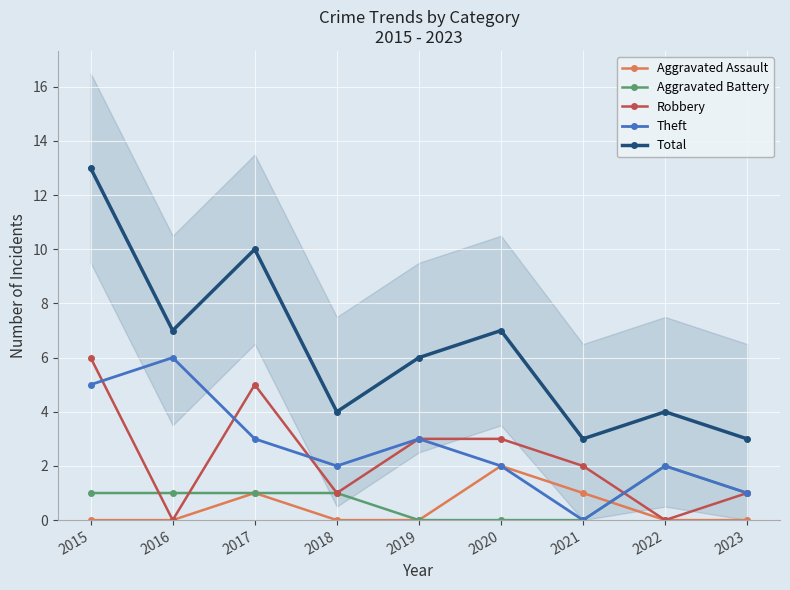

Is it true that Total equals 4 at 2022?

True